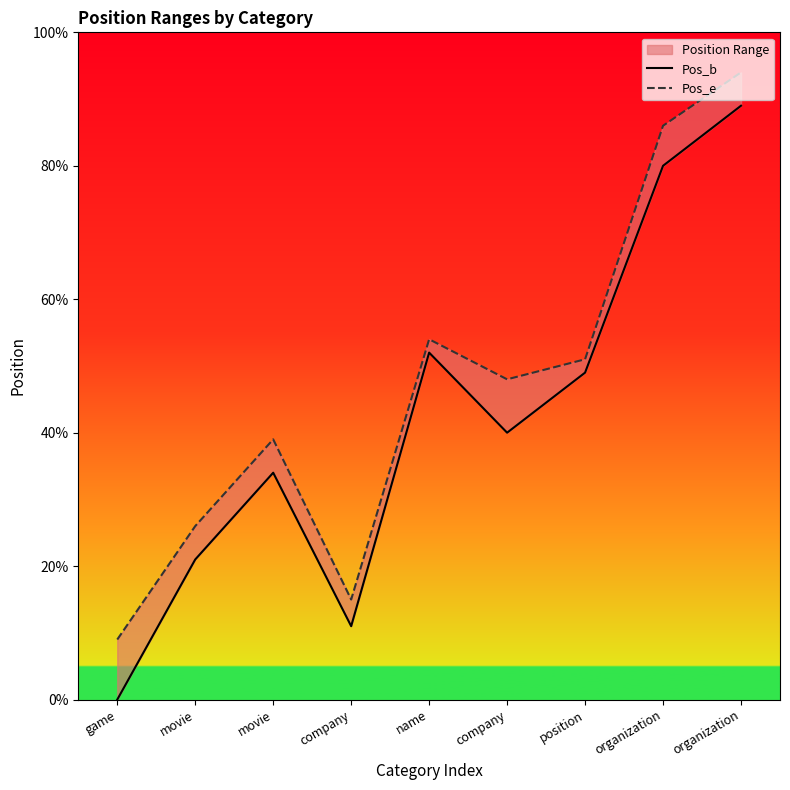

What is the difference between the Pos_e values at organization and company?

71